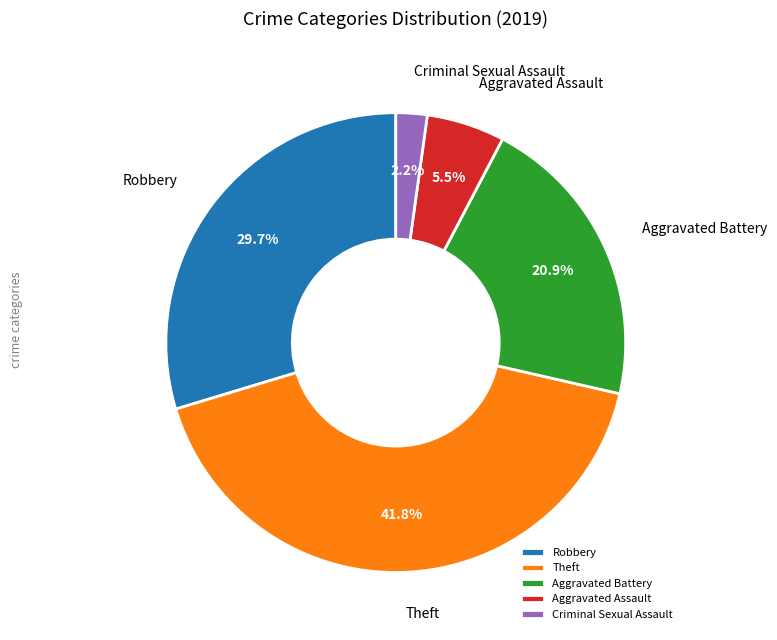

What portion of the pie excludes Aggravated Assault?

94.5%